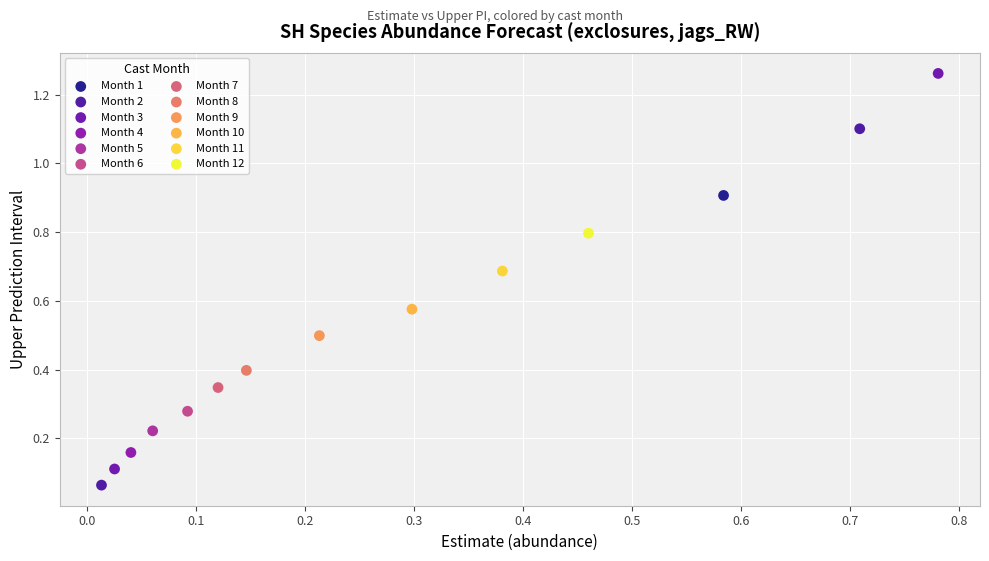

What are all the series names shown in the legend?

Month 1, Month 2, Month 3, Month 4, Month 5, Month 6, Month 7, Month 8, Month 9, Month 10, Month 11, Month 12